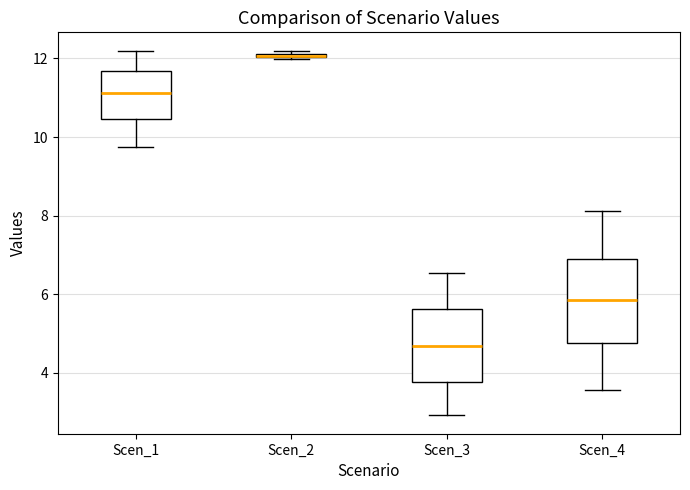

Which box is the tallest, from its lower edge to its upper edge?

Scen_4